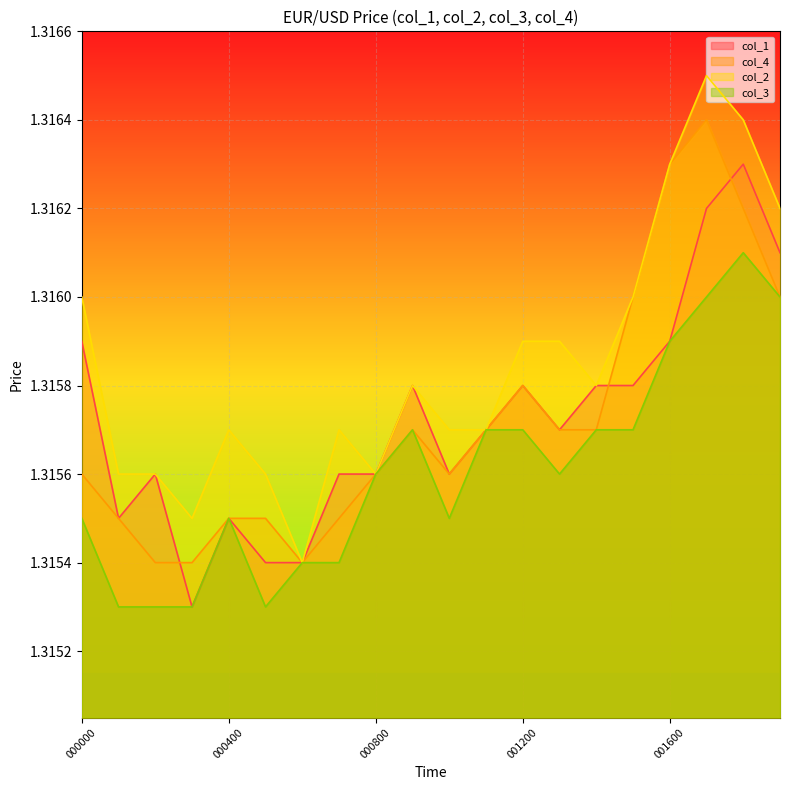

What are all the series names shown in the legend?

col_1, col_4, col_2, col_3